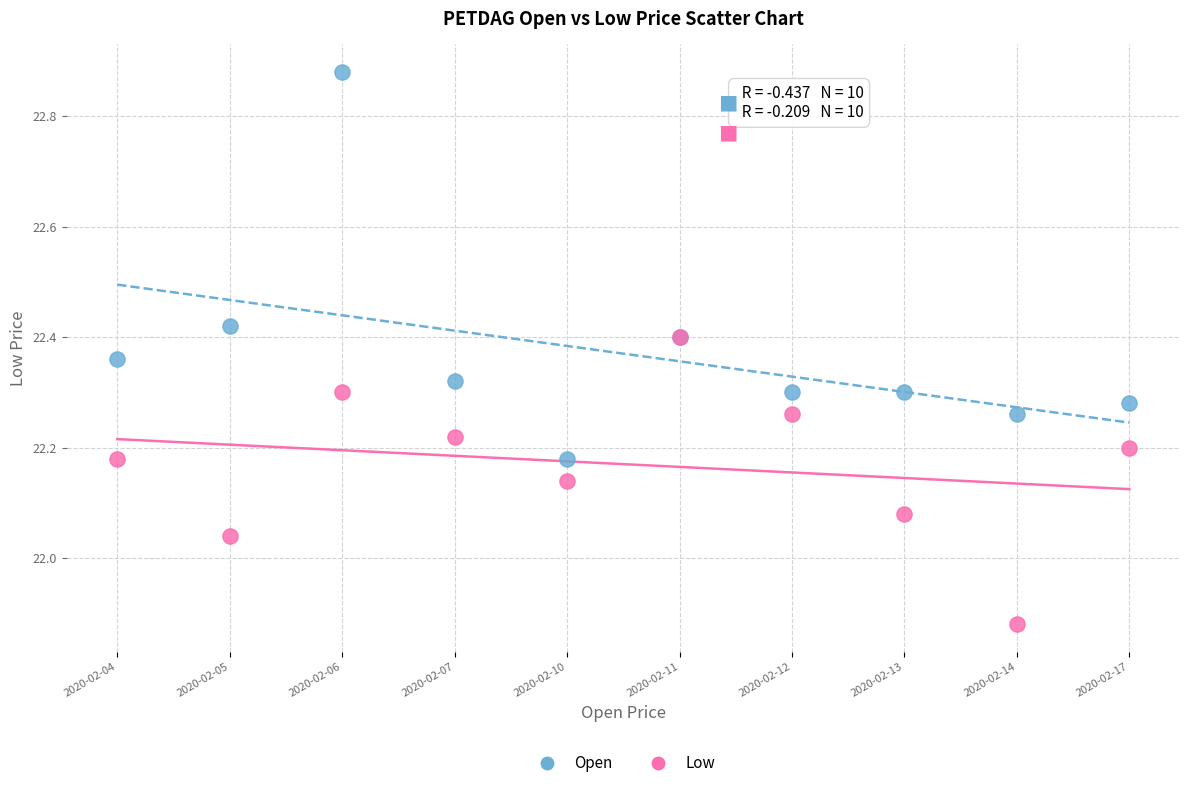

What are all the series names shown in the legend?

Open, Low